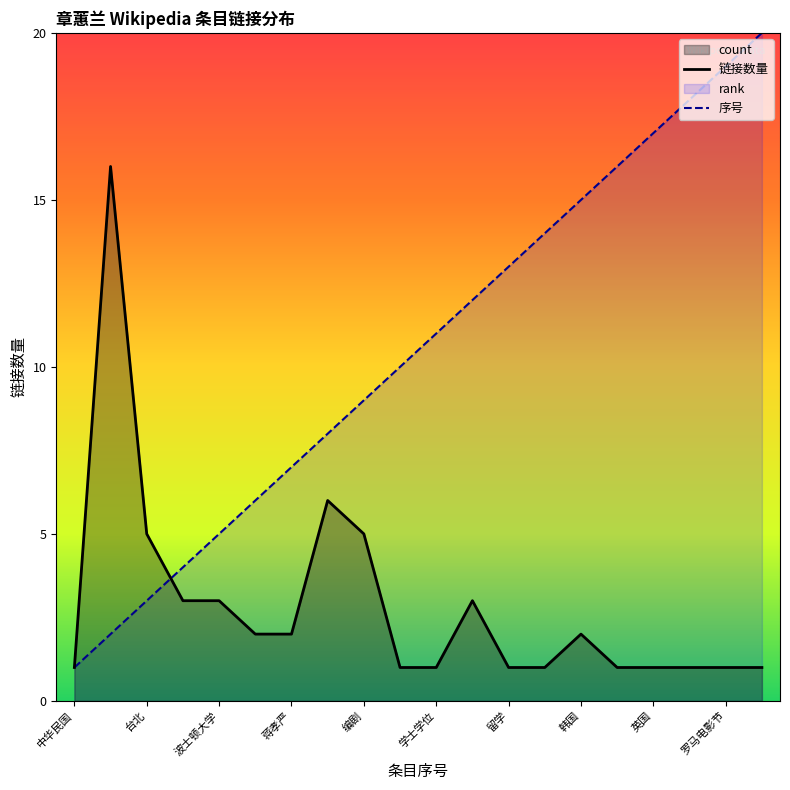

Is the value of 序号 at 波士顿大学 greater than the value of 链接数量 at 罗马电影节?

Yes